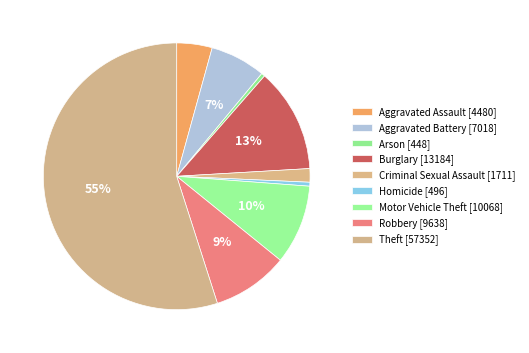

How many slices are in this pie chart?

9